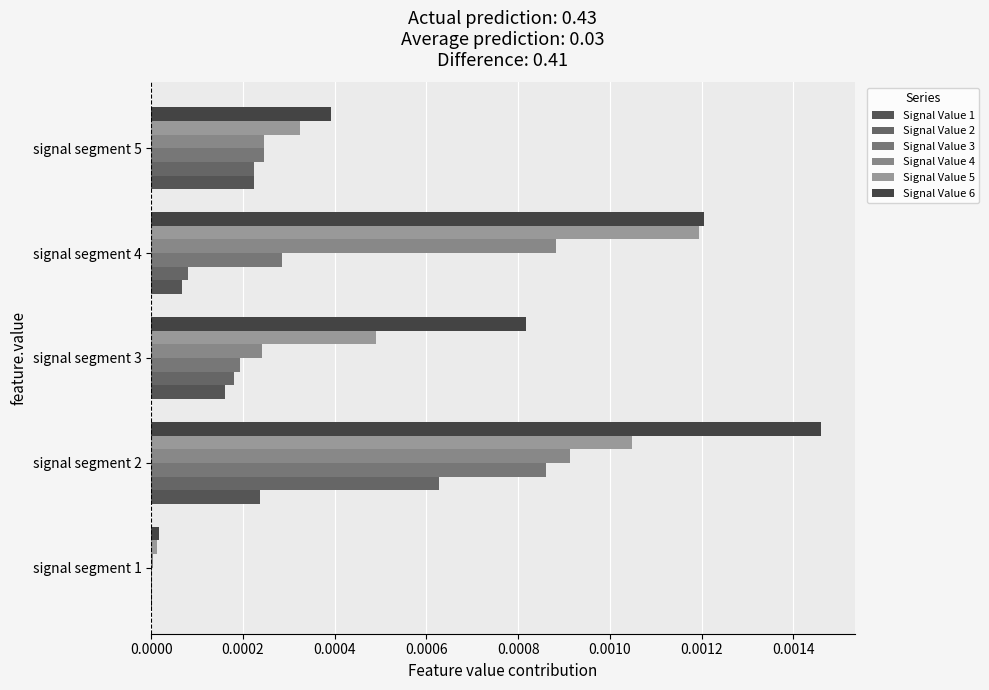

At which category does the chart reach its peak across all series?

signal segment 2